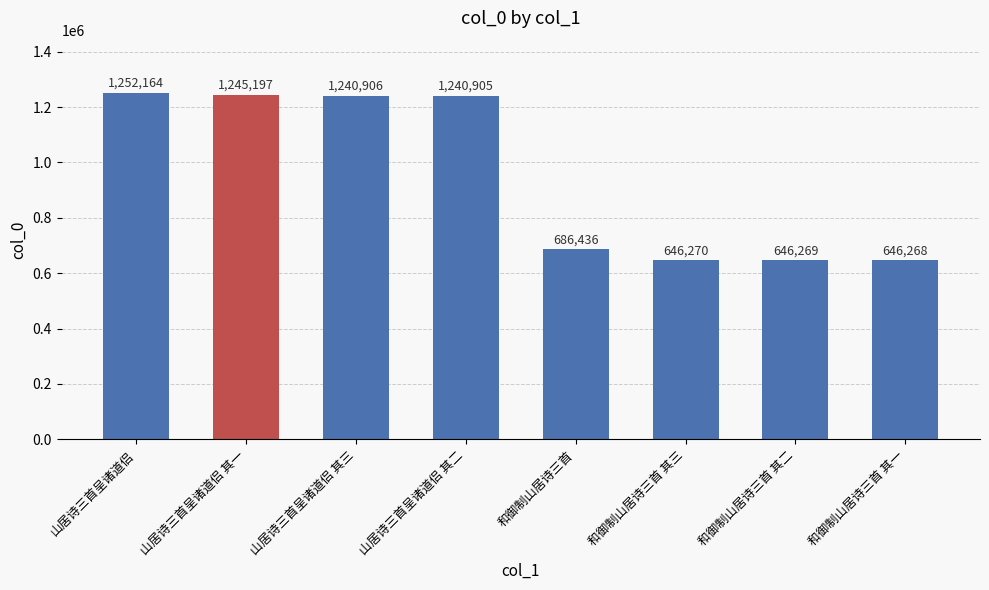

Reading left to right, extract all data points from this chart.

1252164	1245197	1240906	1240905	686436	646270	646269	646268